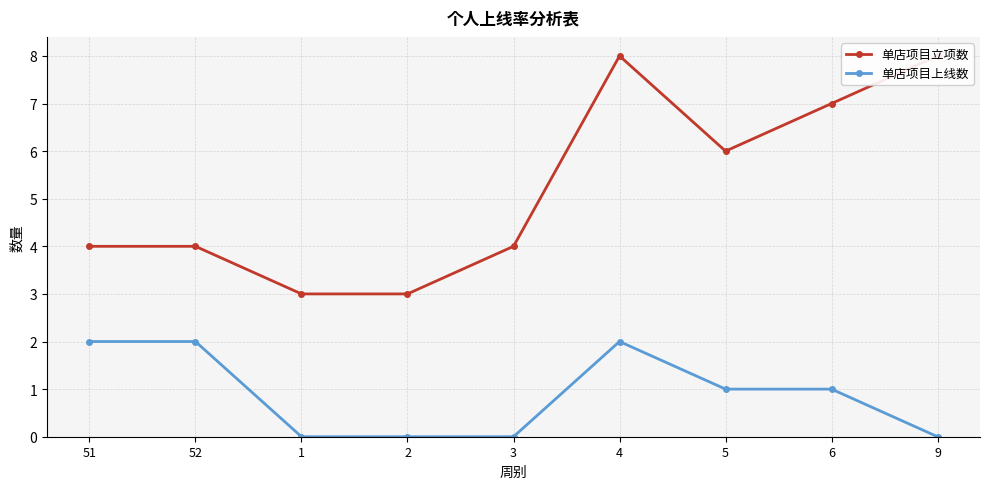

What is the lowest value of the 单店项目立项数 series?

3